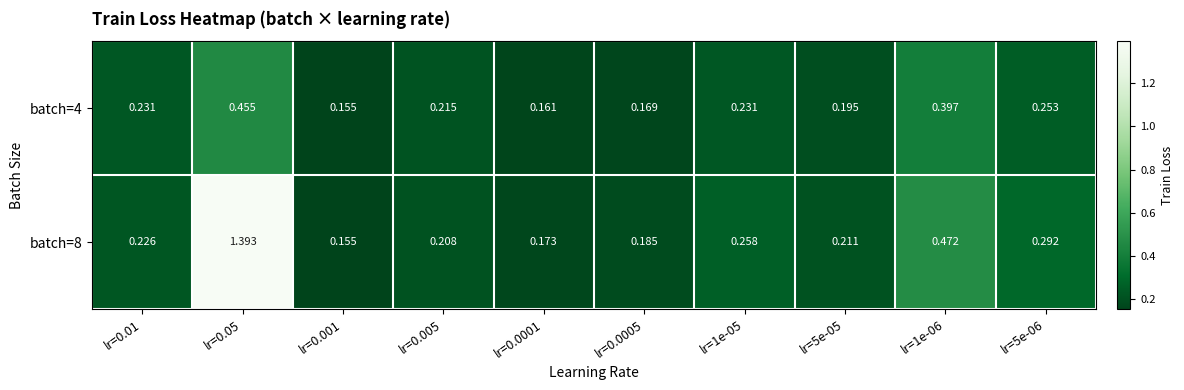

Is the value of batch=4 at lr=0.001 greater than the value of batch=8 at lr=0.0005?

No